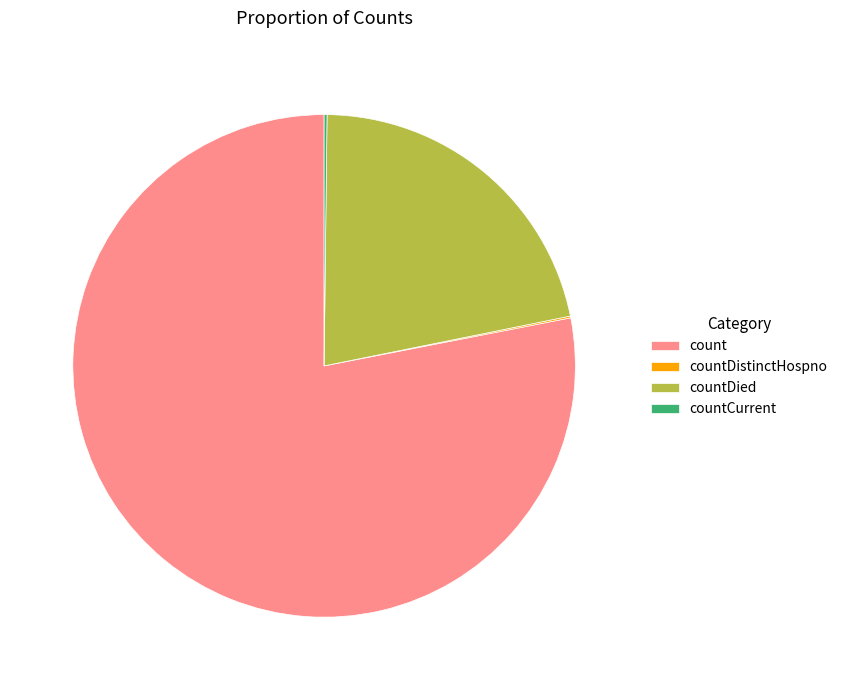

The countDied slice represents 22% of the pie. True or false?

True